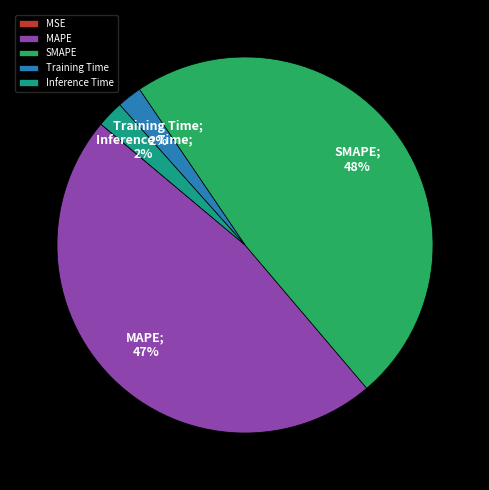

To the nearest percent, what is the average slice percentage?

20%